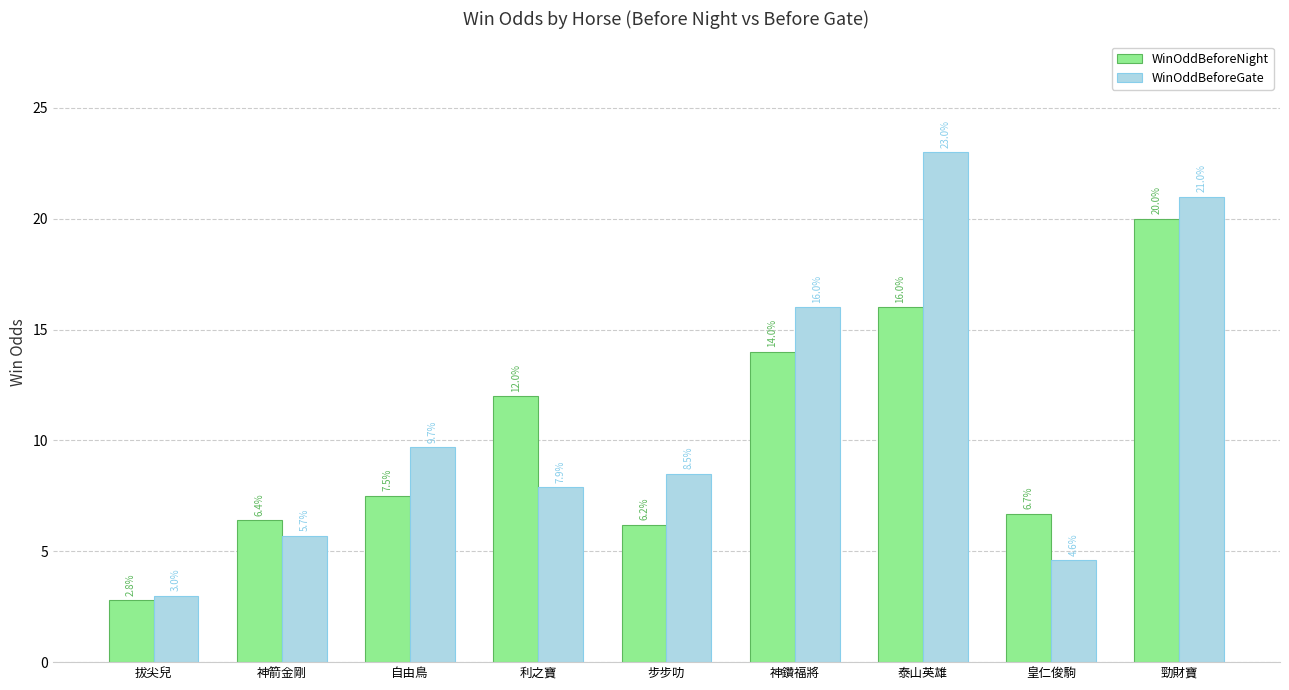

What is the value of the WinOddBeforeNight bar at the 3rd from the left?

7.5